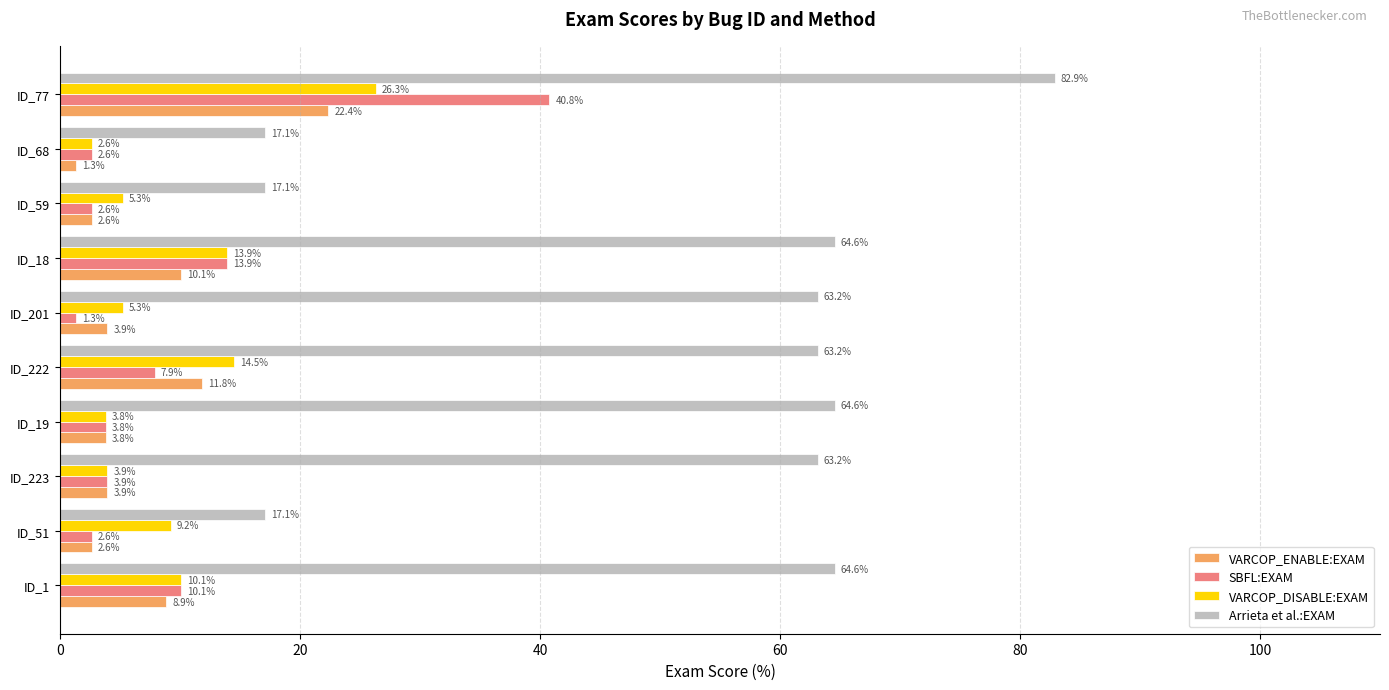

What is the difference between the second highest and minimum values in the VARCOP_ENABLE:EXAM series?

10.5